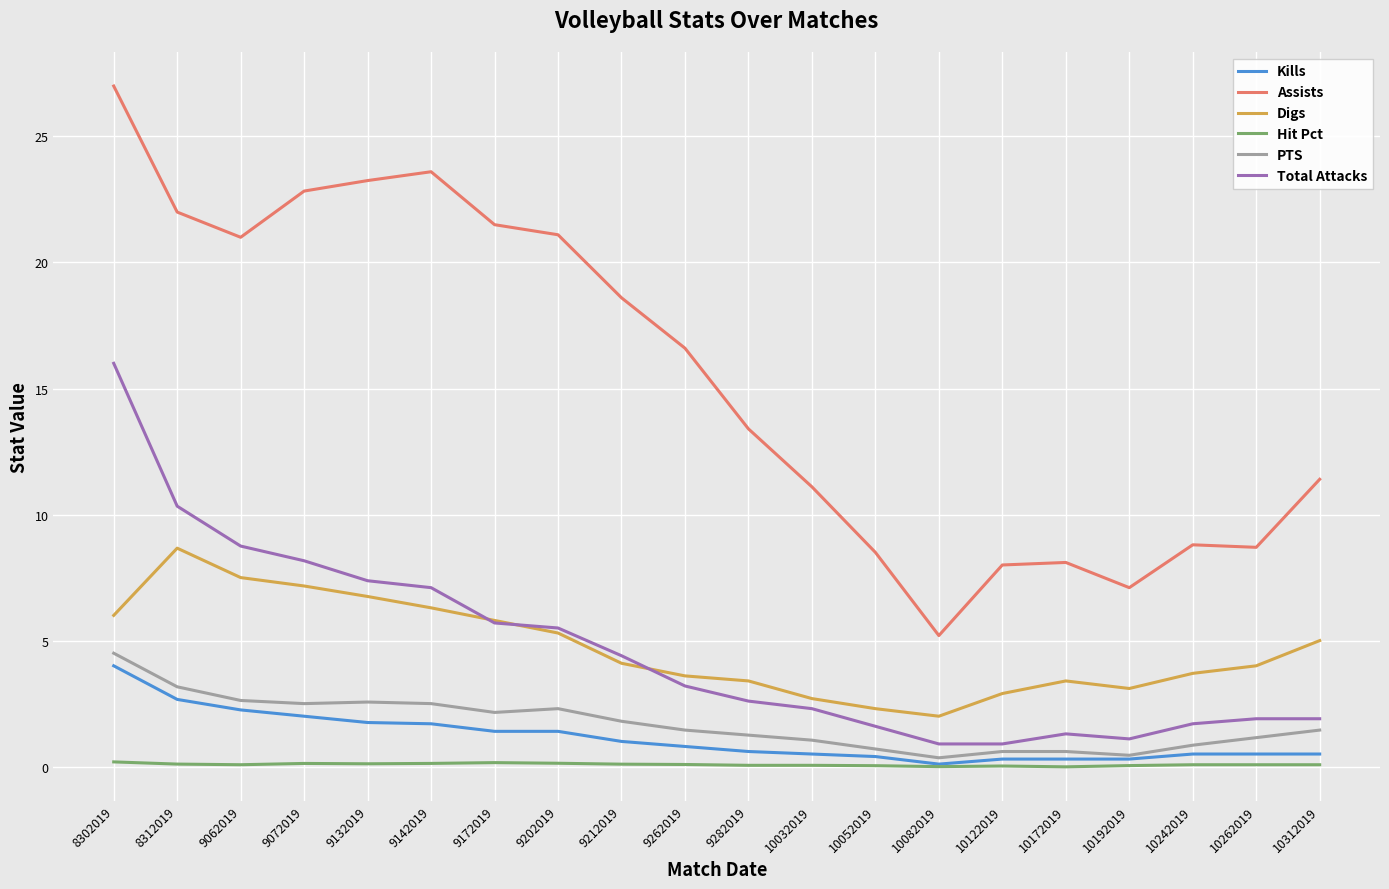

True or false: Hit Pct and Total Attacks intersect in this chart.

False